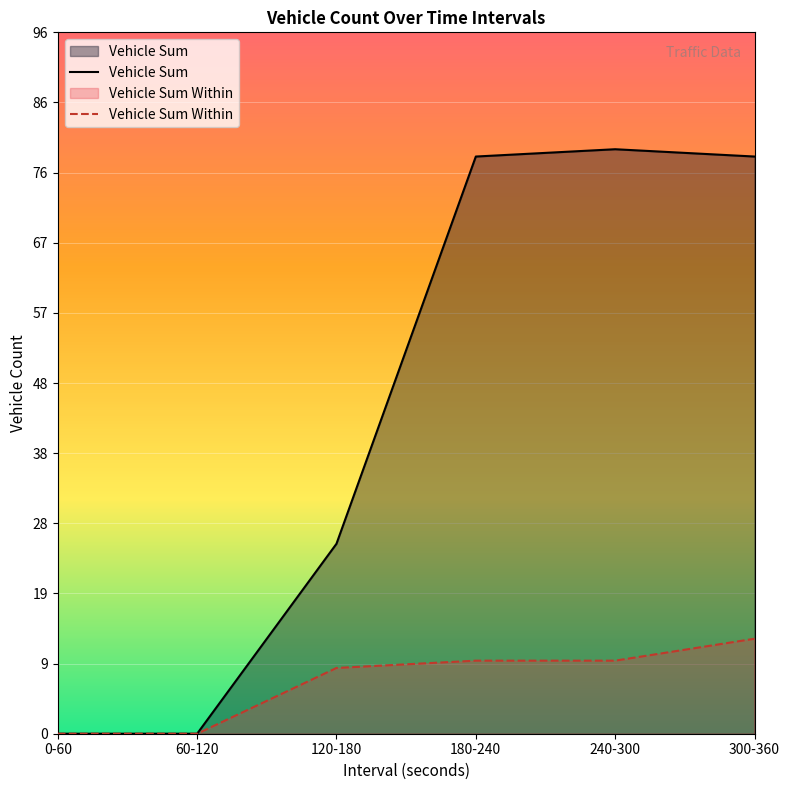

Rank the series by their maximum value, from highest to lowest.

Vehicle Sum, Vehicle Sum Within